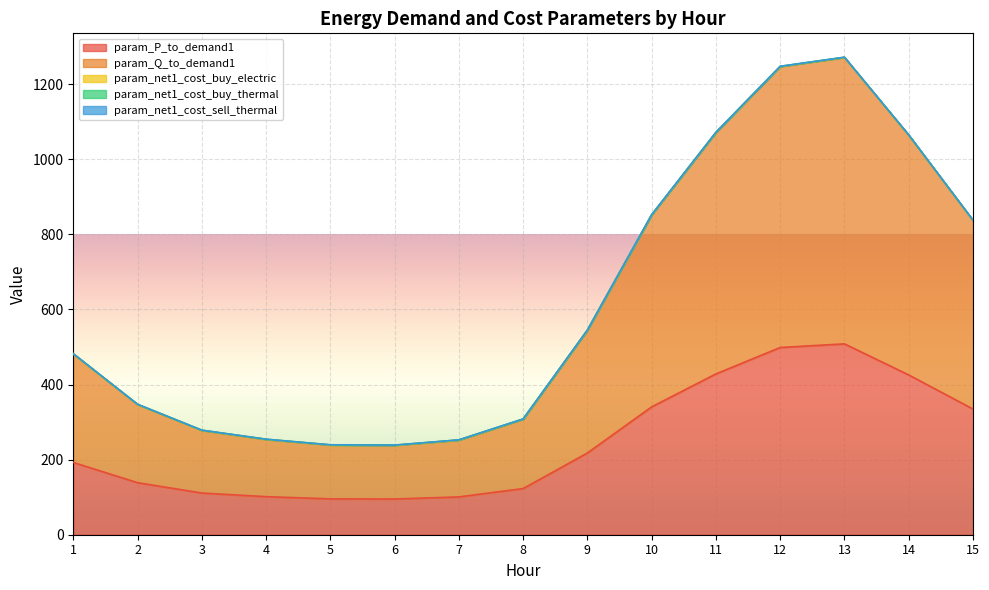

At which category does param_net1_cost_sell_thermal reach its first local peak?

5